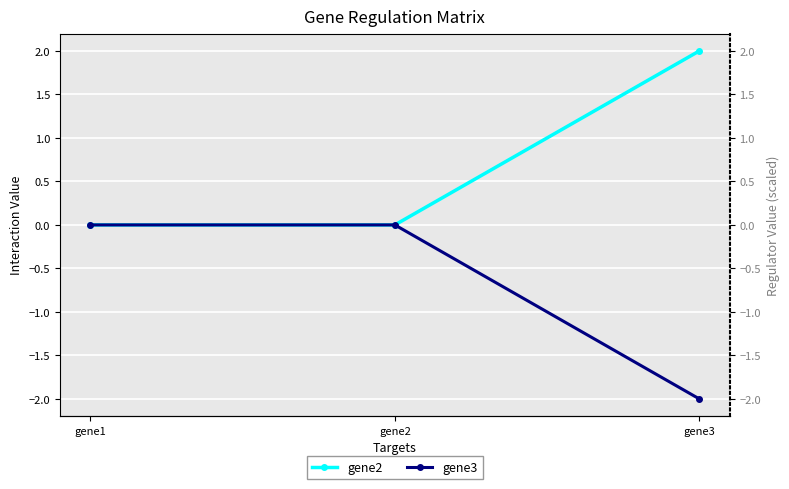

At how many categories does at least one series exceed 0?

1